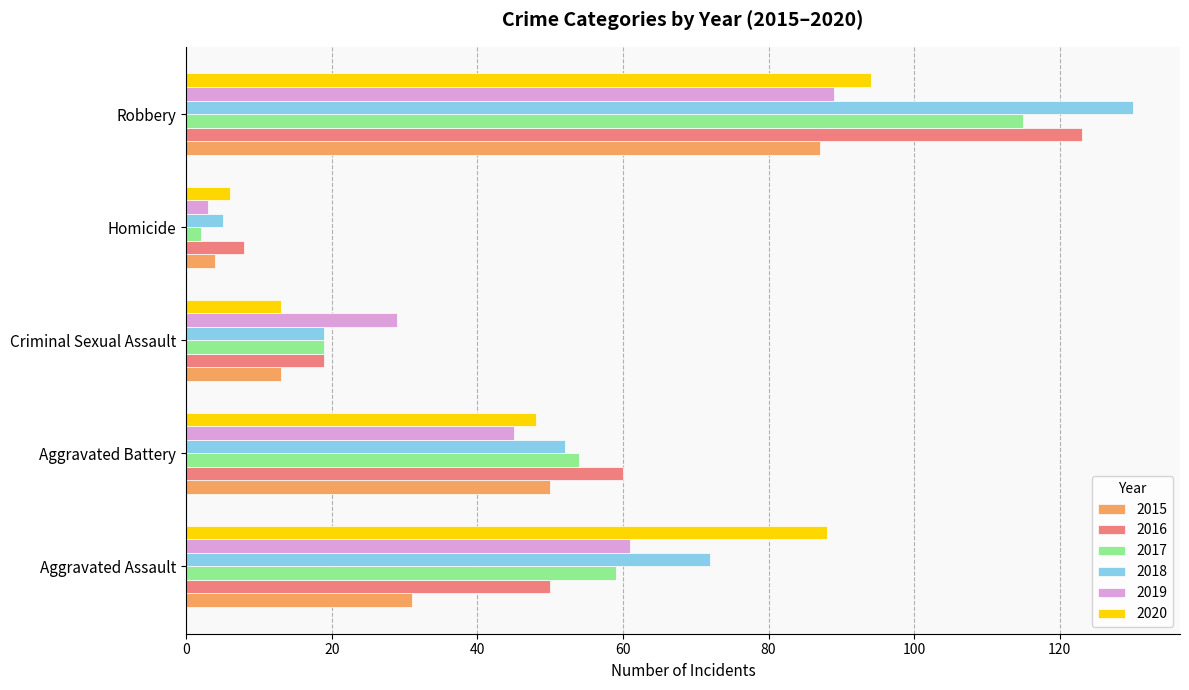

What is the average value of the 2020 series?

50